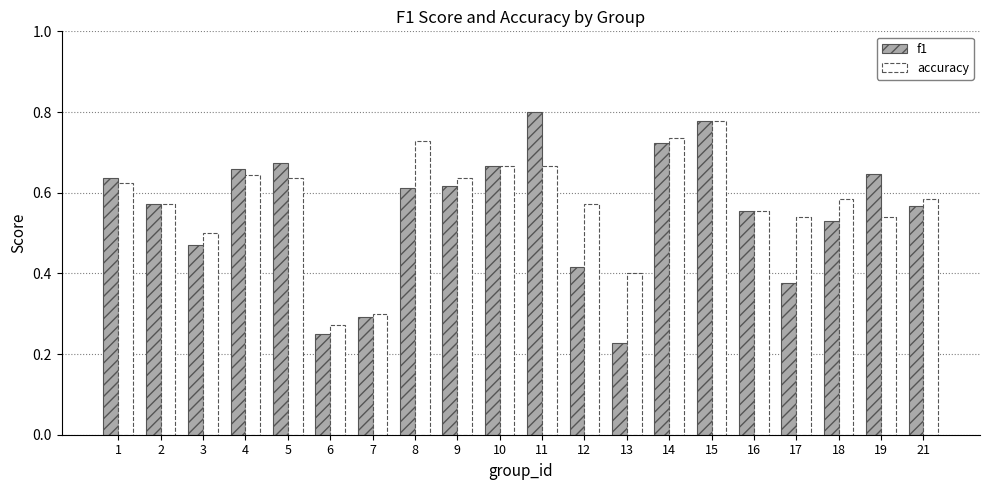

Which label corresponds to the smallest value in the chart?

13